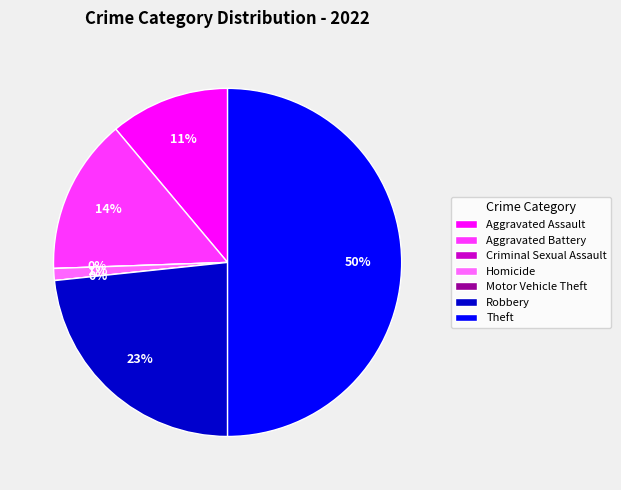

How many slices are in this pie chart?

7